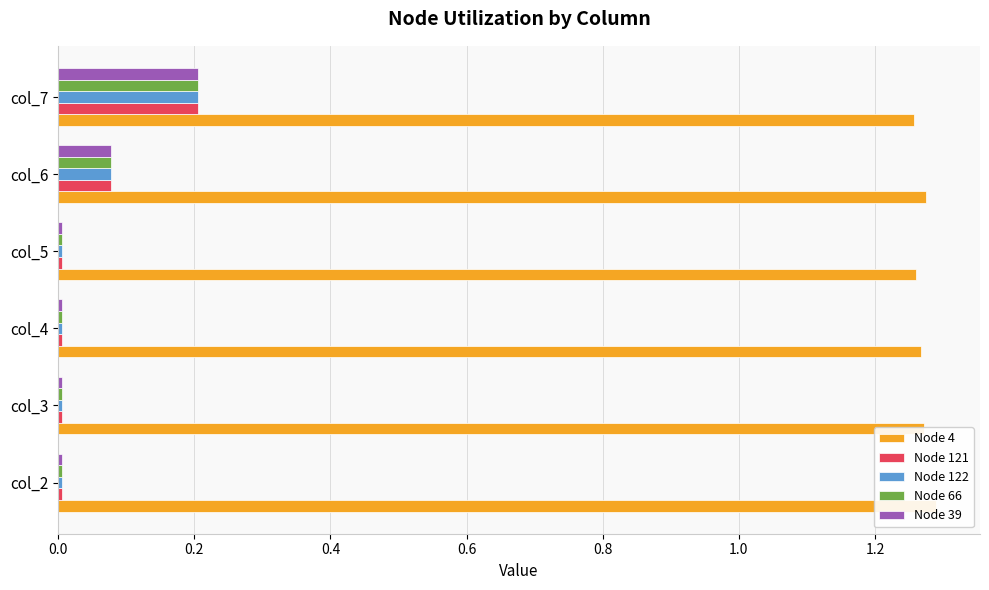

Rank the series by their maximum value, from lowest to highest.

Node 121, Node 122, Node 66, Node 39, Node 4